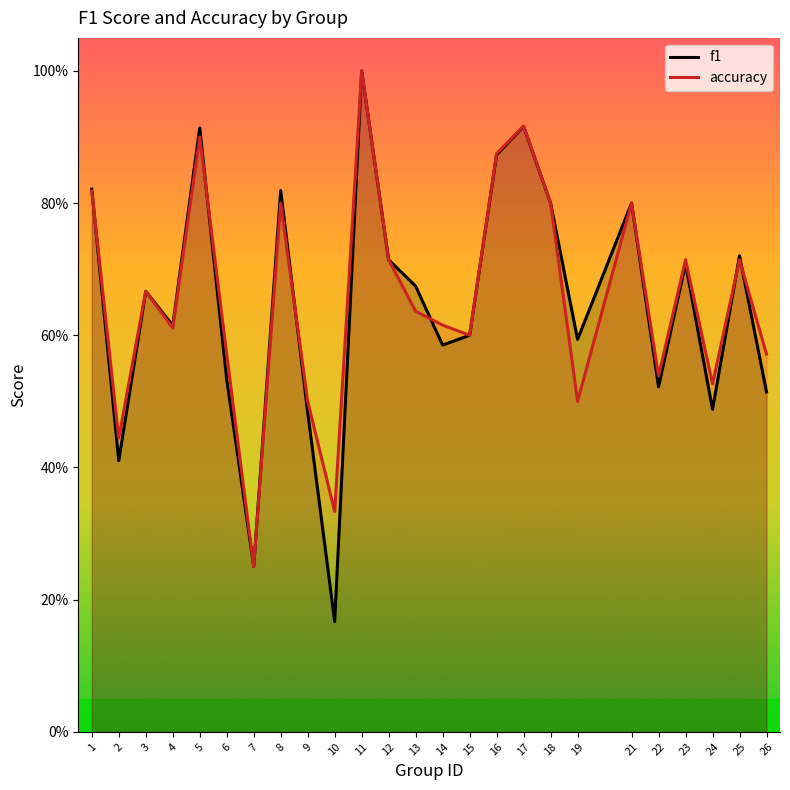

At which category does accuracy reach its first local valley?

2